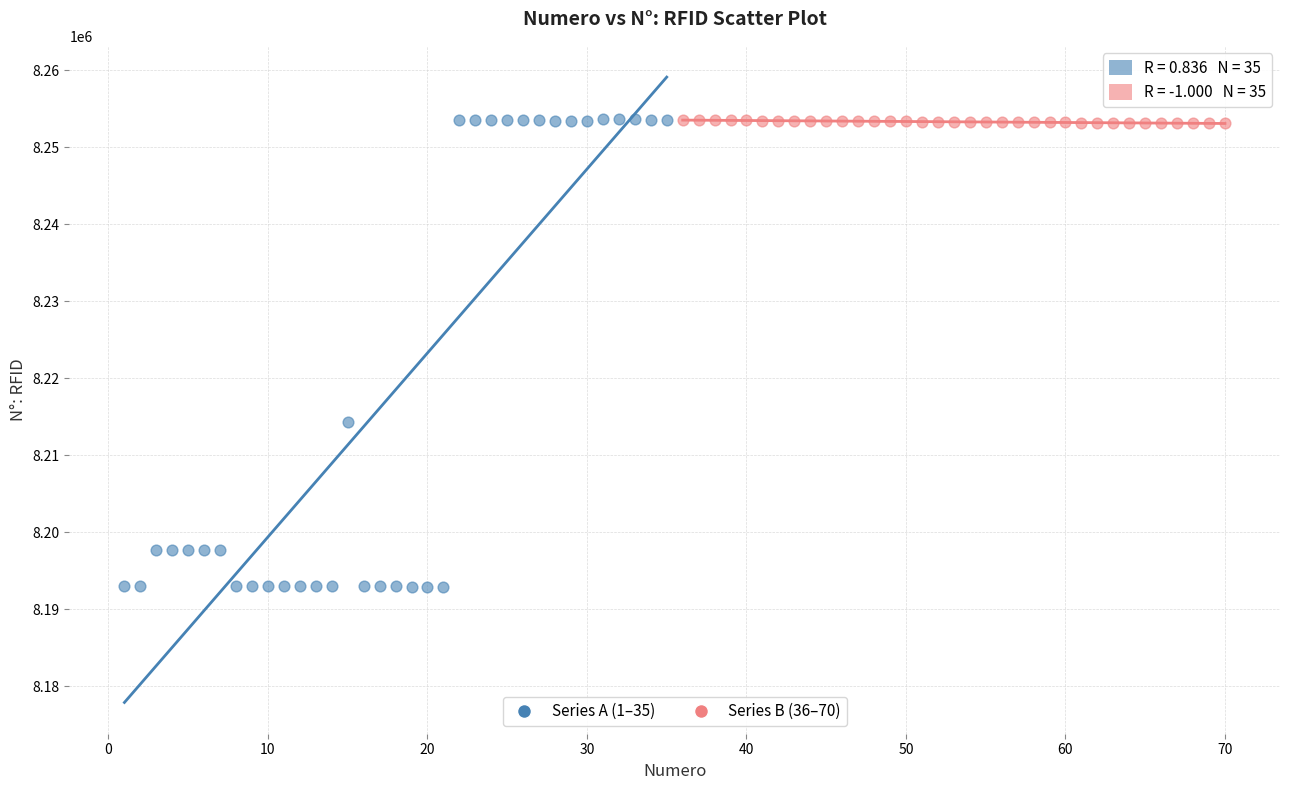

Which series contains the lowest Y value?

Series A (1–35)